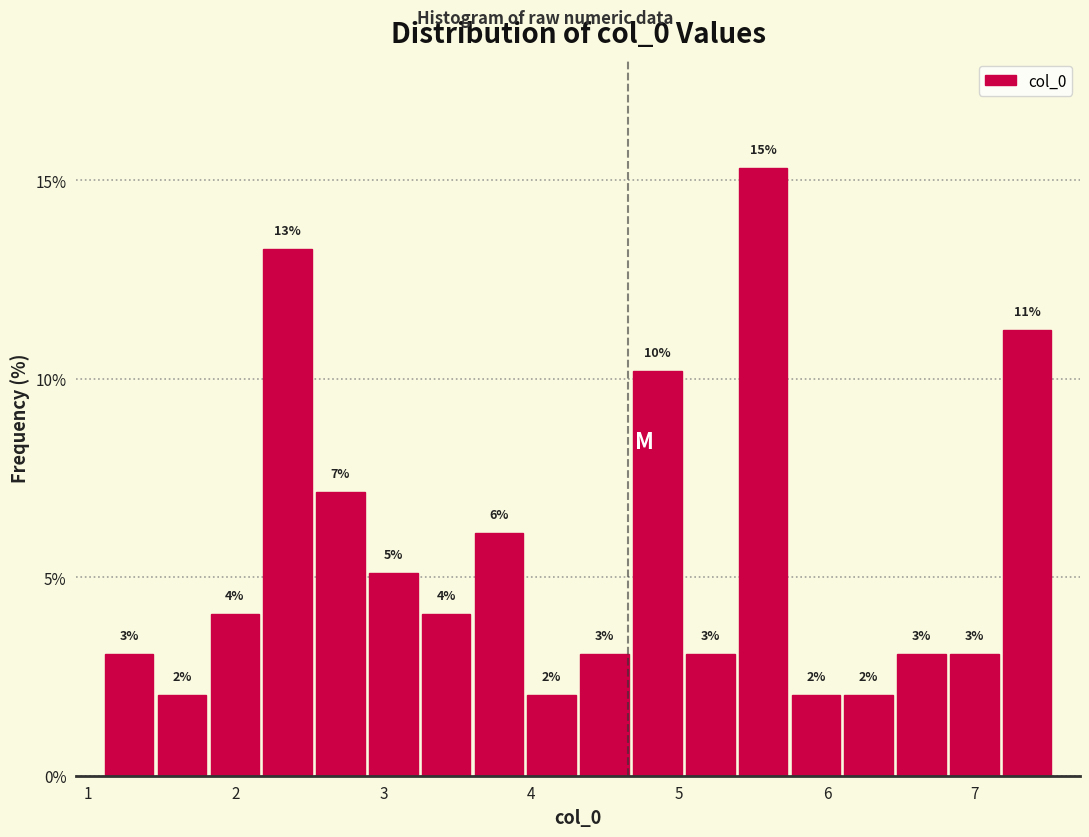

Read against the x-axis, roughly where is the centre of the tallest bar?

5.6